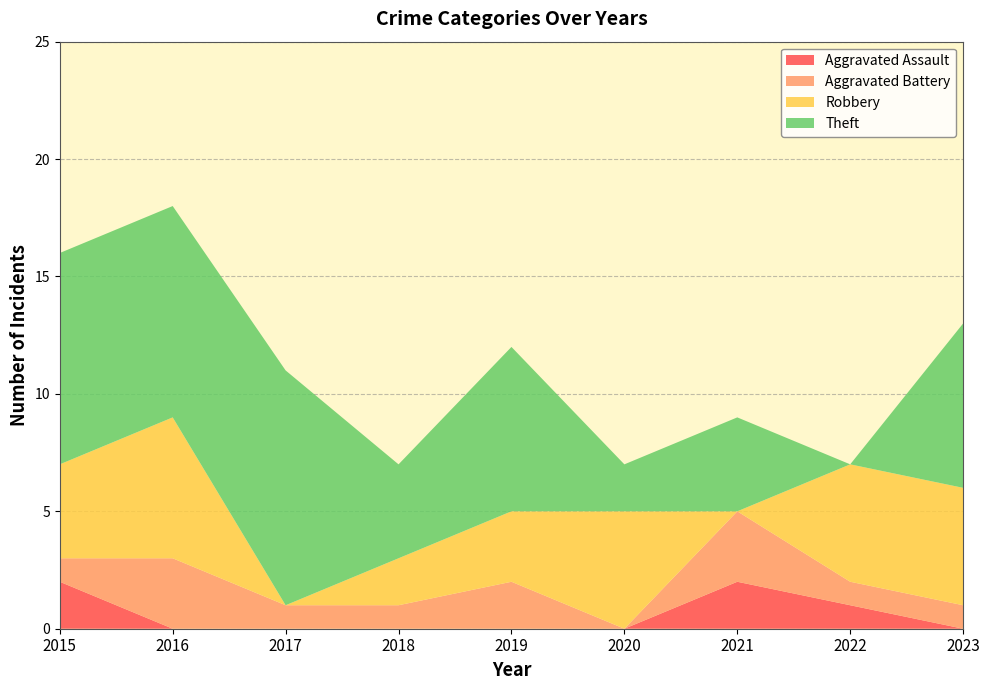

Reading right to left, what are all the values shown in this chart?

Aggravated Assault: 2023=0	2022=1	2021=2	2020=0	2019=0	2018=0	2017=0	2016=0	2015=2
Aggravated Battery: 2023=1	2022=1	2021=3	2020=0	2019=2	2018=1	2017=1	2016=3	2015=1
Robbery: 2023=5	2022=5	2021=0	2020=5	2019=3	2018=2	2017=0	2016=6	2015=4
Theft: 2023=7	2022=0	2021=4	2020=2	2019=7	2018=4	2017=10	2016=9	2015=9